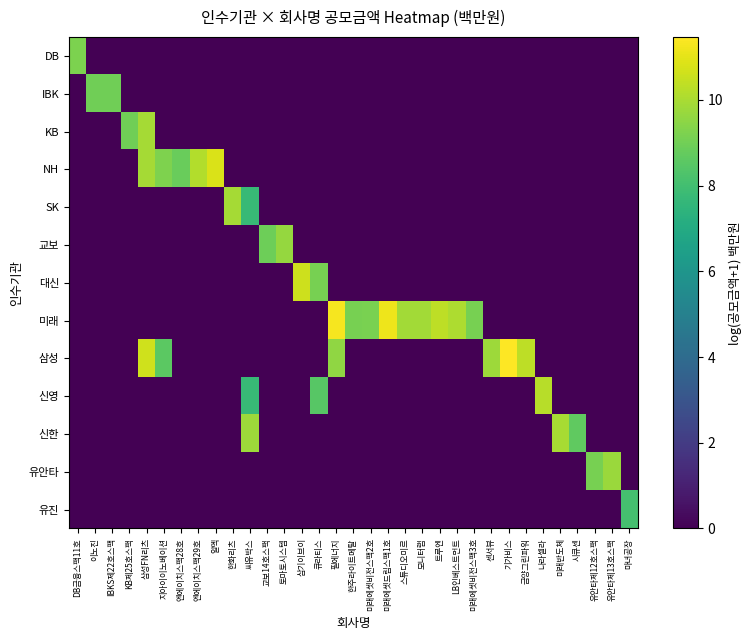

Reading right to left, extract all data points from this chart.

DB: 마녀공장=0.0	유안타제13호스팩=0.0	유안타제12호스팩=0.0	시큐센=0.0	미래반도체=0.0	나라셀라=0.0	금양그린파워=0.0	기가비스=0.0	센서뷰=0.0	미래에셋비전스팩3호=0.0	LB인베스트먼트=0.0	트루엔=0.0	모니터랩=0.0	스튜디오미르=0.0	미래에셋드림스팩1호=0.0	미래에셋비전스팩2호=0.0	한주라이트메탈=0.0	필에너지=0.0	큐라티스=0.0	삼기이브이=0.0	토마토시스템=0.0	교보14호스팩=0.0	씨유박스=0.0	한화리츠=0.0	알멕=0.0	엔에이치스팩29호=0.0	엔에이치스팩28호=0.0	지아이이노베이션=0.0	삼성FN리츠=0.0	KB제25호스팩=0.0	IBKS제22호스팩=0.0	이노진=0.0	DB금융스팩11호=9.2
IBK: 마녀공장=0.0	유안타제13호스팩=0.0	유안타제12호스팩=0.0	시큐센=0.0	미래반도체=0.0	나라셀라=0.0	금양그린파워=0.0	기가비스=0.0	센서뷰=0.0	미래에셋비전스팩3호=0.0	LB인베스트먼트=0.0	트루엔=0.0	모니터랩=0.0	스튜디오미르=0.0	미래에셋드림스팩1호=0.0	미래에셋비전스팩2호=0.0	한주라이트메탈=0.0	필에너지=0.0	큐라티스=0.0	삼기이브이=0.0	토마토시스템=0.0	교보14호스팩=0.0	씨유박스=0.0	한화리츠=0.0	알멕=0.0	엔에이치스팩29호=0.0	엔에이치스팩28호=0.0	지아이이노베이션=0.0	삼성FN리츠=0.0	KB제25호스팩=0.0	IBKS제22호스팩=9.0	이노진=9.0	DB금융스팩11호=0.0
KB: 마녀공장=0.0	유안타제13호스팩=0.0	유안타제12호스팩=0.0	시큐센=0.0	미래반도체=0.0	나라셀라=0.0	금양그린파워=0.0	기가비스=0.0	센서뷰=0.0	미래에셋비전스팩3호=0.0	LB인베스트먼트=0.0	트루엔=0.0	모니터랩=0.0	스튜디오미르=0.0	미래에셋드림스팩1호=0.0	미래에셋비전스팩2호=0.0	한주라이트메탈=0.0	필에너지=0.0	큐라티스=0.0	삼기이브이=0.0	토마토시스템=0.0	교보14호스팩=0.0	씨유박스=0.0	한화리츠=0.0	알멕=0.0	엔에이치스팩29호=0.0	엔에이치스팩28호=0.0	지아이이노베이션=0.0	삼성FN리츠=9.9	KB제25호스팩=9.0	IBKS제22호스팩=0.0	이노진=0.0	DB금융스팩11호=0.0
NH: 마녀공장=0.0	유안타제13호스팩=0.0	유안타제12호스팩=0.0	시큐센=0.0	미래반도체=0.0	나라셀라=0.0	금양그린파워=0.0	기가비스=0.0	센서뷰=0.0	미래에셋비전스팩3호=0.0	LB인베스트먼트=0.0	트루엔=0.0	모니터랩=0.0	스튜디오미르=0.0	미래에셋드림스팩1호=0.0	미래에셋비전스팩2호=0.0	한주라이트메탈=0.0	필에너지=0.0	큐라티스=0.0	삼기이브이=0.0	토마토시스템=0.0	교보14호스팩=0.0	씨유박스=0.0	한화리츠=0.0	알멕=10.8	엔에이치스팩29호=10.1	엔에이치스팩28호=8.8	지아이이노베이션=9.2	삼성FN리츠=9.9	KB제25호스팩=0.0	IBKS제22호스팩=0.0	이노진=0.0	DB금융스팩11호=0.0
SK: 마녀공장=0.0	유안타제13호스팩=0.0	유안타제12호스팩=0.0	시큐센=0.0	미래반도체=0.0	나라셀라=0.0	금양그린파워=0.0	기가비스=0.0	센서뷰=0.0	미래에셋비전스팩3호=0.0	LB인베스트먼트=0.0	트루엔=0.0	모니터랩=0.0	스튜디오미르=0.0	미래에셋드림스팩1호=0.0	미래에셋비전스팩2호=0.0	한주라이트메탈=0.0	필에너지=0.0	큐라티스=0.0	삼기이브이=0.0	토마토시스템=0.0	교보14호스팩=0.0	씨유박스=7.7	한화리츠=9.9	알멕=0.0	엔에이치스팩29호=0.0	엔에이치스팩28호=0.0	지아이이노베이션=0.0	삼성FN리츠=0.0	KB제25호스팩=0.0	IBKS제22호스팩=0.0	이노진=0.0	DB금융스팩11호=0.0
교보: 마녀공장=0.0	유안타제13호스팩=0.0	유안타제12호스팩=0.0	시큐센=0.0	미래반도체=0.0	나라셀라=0.0	금양그린파워=0.0	기가비스=0.0	센서뷰=0.0	미래에셋비전스팩3호=0.0	LB인베스트먼트=0.0	트루엔=0.0	모니터랩=0.0	스튜디오미르=0.0	미래에셋드림스팩1호=0.0	미래에셋비전스팩2호=0.0	한주라이트메탈=0.0	필에너지=0.0	큐라티스=0.0	삼기이브이=0.0	토마토시스템=9.7	교보14호스팩=8.9	씨유박스=0.0	한화리츠=0.0	알멕=0.0	엔에이치스팩29호=0.0	엔에이치스팩28호=0.0	지아이이노베이션=0.0	삼성FN리츠=0.0	KB제25호스팩=0.0	IBKS제22호스팩=0.0	이노진=0.0	DB금융스팩11호=0.0
대신: 마녀공장=0.0	유안타제13호스팩=0.0	유안타제12호스팩=0.0	시큐센=0.0	미래반도체=0.0	나라셀라=0.0	금양그린파워=0.0	기가비스=0.0	센서뷰=0.0	미래에셋비전스팩3호=0.0	LB인베스트먼트=0.0	트루엔=0.0	모니터랩=0.0	스튜디오미르=0.0	미래에셋드림스팩1호=0.0	미래에셋비전스팩2호=0.0	한주라이트메탈=0.0	필에너지=0.0	큐라티스=9.1	삼기이브이=10.6	토마토시스템=0.0	교보14호스팩=0.0	씨유박스=0.0	한화리츠=0.0	알멕=0.0	엔에이치스팩29호=0.0	엔에이치스팩28호=0.0	지아이이노베이션=0.0	삼성FN리츠=0.0	KB제25호스팩=0.0	IBKS제22호스팩=0.0	이노진=0.0	DB금융스팩11호=0.0
미래: 마녀공장=0.0	유안타제13호스팩=0.0	유안타제12호스팩=0.0	시큐센=0.0	미래반도체=0.0	나라셀라=0.0	금양그린파워=0.0	기가비스=0.0	센서뷰=0.0	미래에셋비전스팩3호=9.1	LB인베스트먼트=10.1	트루엔=10.3	모니터랩=9.9	스튜디오미르=9.9	미래에셋드림스팩1호=11.2	미래에셋비전스팩2호=9.1	한주라이트메탈=9.1	필에너지=11.3	큐라티스=0.0	삼기이브이=0.0	토마토시스템=0.0	교보14호스팩=0.0	씨유박스=0.0	한화리츠=0.0	알멕=0.0	엔에이치스팩29호=0.0	엔에이치스팩28호=0.0	지아이이노베이션=0.0	삼성FN리츠=0.0	KB제25호스팩=0.0	IBKS제22호스팩=0.0	이노진=0.0	DB금융스팩11호=0.0
삼성: 마녀공장=0.0	유안타제13호스팩=0.0	유안타제12호스팩=0.0	시큐센=0.0	미래반도체=0.0	나라셀라=0.0	금양그린파워=10.3	기가비스=11.5	센서뷰=9.8	미래에셋비전스팩3호=0.0	LB인베스트먼트=0.0	트루엔=0.0	모니터랩=0.0	스튜디오미르=0.0	미래에셋드림스팩1호=0.0	미래에셋비전스팩2호=0.0	한주라이트메탈=0.0	필에너지=9.6	큐라티스=0.0	삼기이브이=0.0	토마토시스템=0.0	교보14호스팩=0.0	씨유박스=0.0	한화리츠=0.0	알멕=0.0	엔에이치스팩29호=0.0	엔에이치스팩28호=0.0	지아이이노베이션=8.6	삼성FN리츠=10.6	KB제25호스팩=0.0	IBKS제22호스팩=0.0	이노진=0.0	DB금융스팩11호=0.0
신영: 마녀공장=0.0	유안타제13호스팩=0.0	유안타제12호스팩=0.0	시큐센=0.0	미래반도체=0.0	나라셀라=10.2	금양그린파워=0.0	기가비스=0.0	센서뷰=0.0	미래에셋비전스팩3호=0.0	LB인베스트먼트=0.0	트루엔=0.0	모니터랩=0.0	스튜디오미르=0.0	미래에셋드림스팩1호=0.0	미래에셋비전스팩2호=0.0	한주라이트메탈=0.0	필에너지=0.0	큐라티스=8.5	삼기이브이=0.0	토마토시스템=0.0	교보14호스팩=0.0	씨유박스=7.7	한화리츠=0.0	알멕=0.0	엔에이치스팩29호=0.0	엔에이치스팩28호=0.0	지아이이노베이션=0.0	삼성FN리츠=0.0	KB제25호스팩=0.0	IBKS제22호스팩=0.0	이노진=0.0	DB금융스팩11호=0.0
신한: 마녀공장=0.0	유안타제13호스팩=0.0	유안타제12호스팩=0.0	시큐센=8.7	미래반도체=10.0	나라셀라=0.0	금양그린파워=0.0	기가비스=0.0	센서뷰=0.0	미래에셋비전스팩3호=0.0	LB인베스트먼트=0.0	트루엔=0.0	모니터랩=0.0	스튜디오미르=0.0	미래에셋드림스팩1호=0.0	미래에셋비전스팩2호=0.0	한주라이트메탈=0.0	필에너지=0.0	큐라티스=0.0	삼기이브이=0.0	토마토시스템=0.0	교보14호스팩=0.0	씨유박스=9.8	한화리츠=0.0	알멕=0.0	엔에이치스팩29호=0.0	엔에이치스팩28호=0.0	지아이이노베이션=0.0	삼성FN리츠=0.0	KB제25호스팩=0.0	IBKS제22호스팩=0.0	이노진=0.0	DB금융스팩11호=0.0
유안타: 마녀공장=0.0	유안타제13호스팩=9.7	유안타제12호스팩=9.1	시큐센=0.0	미래반도체=0.0	나라셀라=0.0	금양그린파워=0.0	기가비스=0.0	센서뷰=0.0	미래에셋비전스팩3호=0.0	LB인베스트먼트=0.0	트루엔=0.0	모니터랩=0.0	스튜디오미르=0.0	미래에셋드림스팩1호=0.0	미래에셋비전스팩2호=0.0	한주라이트메탈=0.0	필에너지=0.0	큐라티스=0.0	삼기이브이=0.0	토마토시스템=0.0	교보14호스팩=0.0	씨유박스=0.0	한화리츠=0.0	알멕=0.0	엔에이치스팩29호=0.0	엔에이치스팩28호=0.0	지아이이노베이션=0.0	삼성FN리츠=0.0	KB제25호스팩=0.0	IBKS제22호스팩=0.0	이노진=0.0	DB금융스팩11호=0.0
유진: 마녀공장=8.1	유안타제13호스팩=0.0	유안타제12호스팩=0.0	시큐센=0.0	미래반도체=0.0	나라셀라=0.0	금양그린파워=0.0	기가비스=0.0	센서뷰=0.0	미래에셋비전스팩3호=0.0	LB인베스트먼트=0.0	트루엔=0.0	모니터랩=0.0	스튜디오미르=0.0	미래에셋드림스팩1호=0.0	미래에셋비전스팩2호=0.0	한주라이트메탈=0.0	필에너지=0.0	큐라티스=0.0	삼기이브이=0.0	토마토시스템=0.0	교보14호스팩=0.0	씨유박스=0.0	한화리츠=0.0	알멕=0.0	엔에이치스팩29호=0.0	엔에이치스팩28호=0.0	지아이이노베이션=0.0	삼성FN리츠=0.0	KB제25호스팩=0.0	IBKS제22호스팩=0.0	이노진=0.0	DB금융스팩11호=0.0